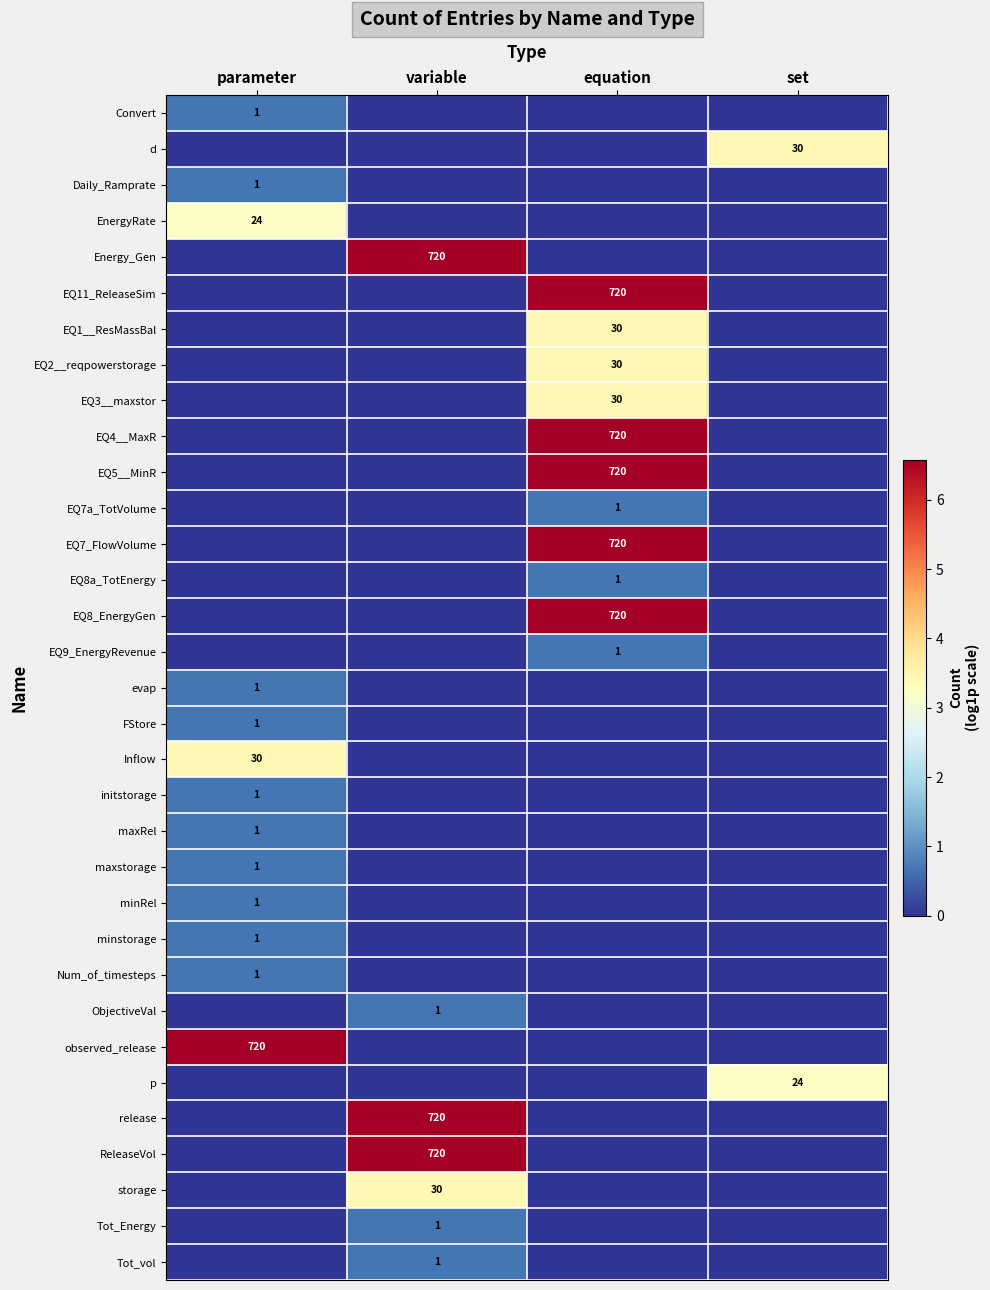

True or false: Convert has a value of 1 at parameter.

True